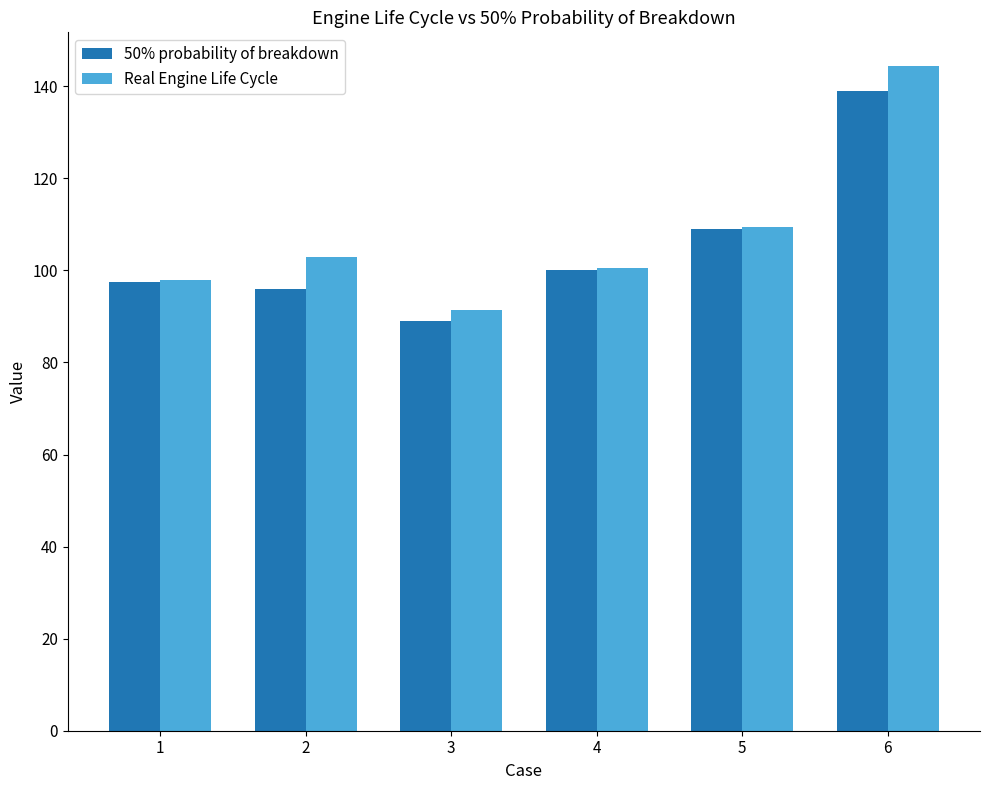

What is the sum of all Real Engine Life Cycle values?

647.0